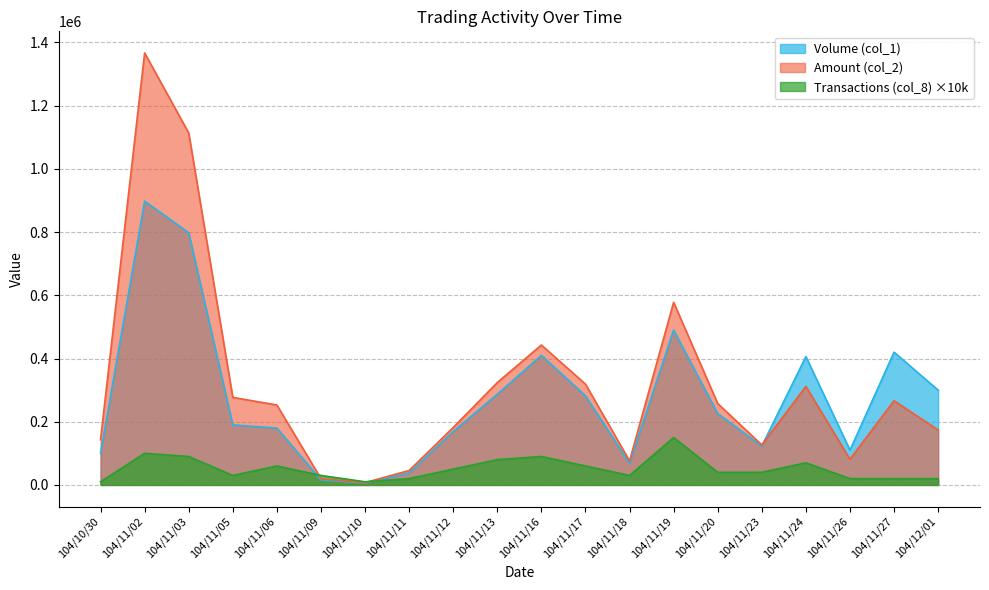

Where is Amount (col_2) nearest to the value 687020?

104/11/19